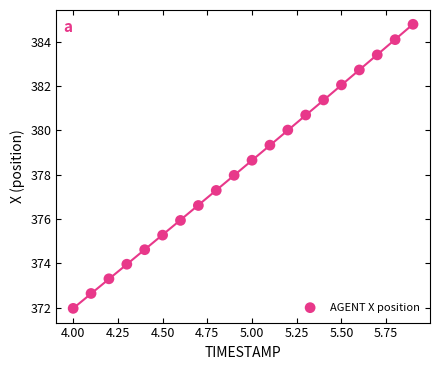

What is the range of Y values (max minus min)?

12.8